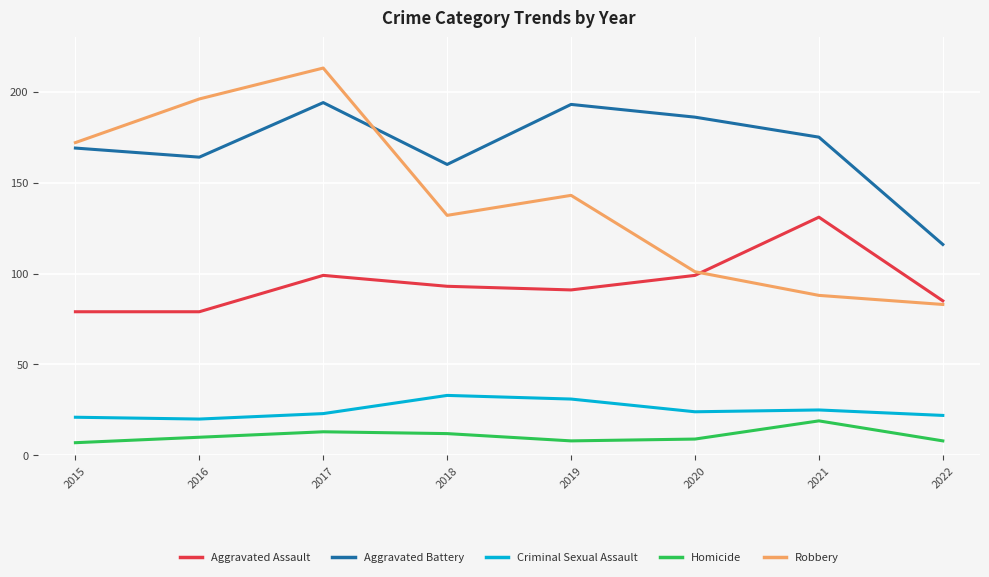

Which series has the largest total across all categories?

Aggravated Battery